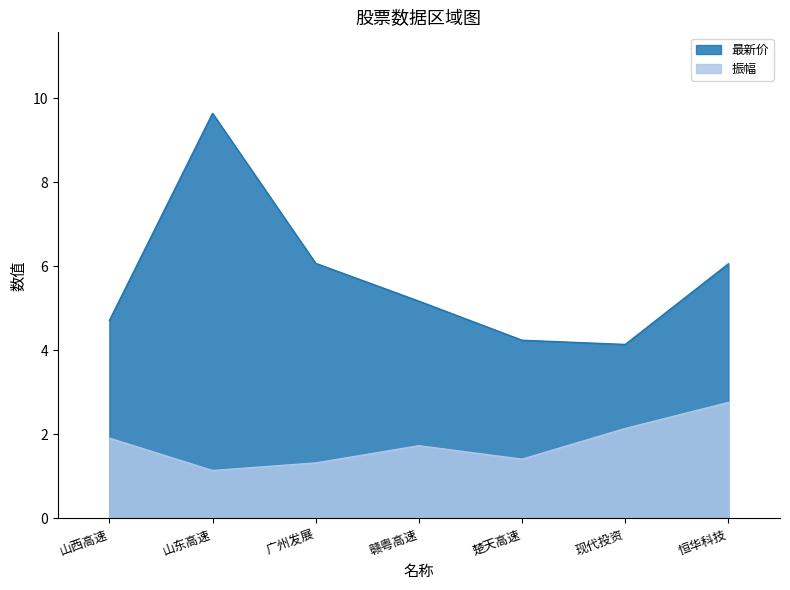

Reading left to right, what are all the values shown in this chart?

最新价: 山西高速=4.7	山东高速=9.6	广州发展=6.1	赣粤高速=5.2	楚天高速=4.2	现代投资=4.1	恒华科技=6.1
振幅: 山西高速=1.9	山东高速=1.1	广州发展=1.3	赣粤高速=1.7	楚天高速=1.4	现代投资=2.1	恒华科技=2.8